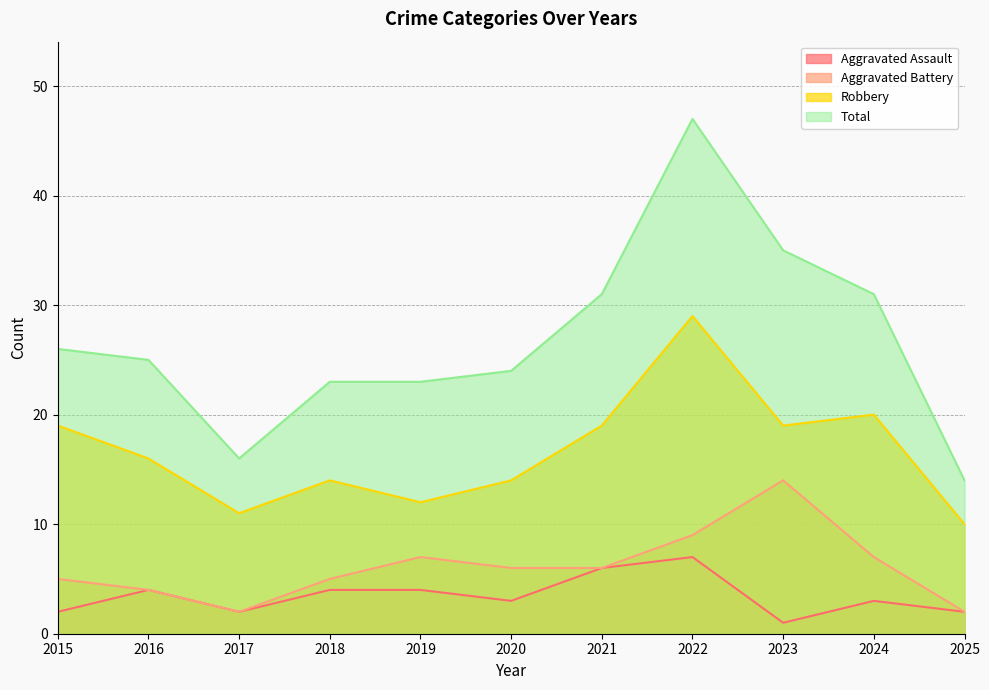

How many lines are shown in the chart?

4